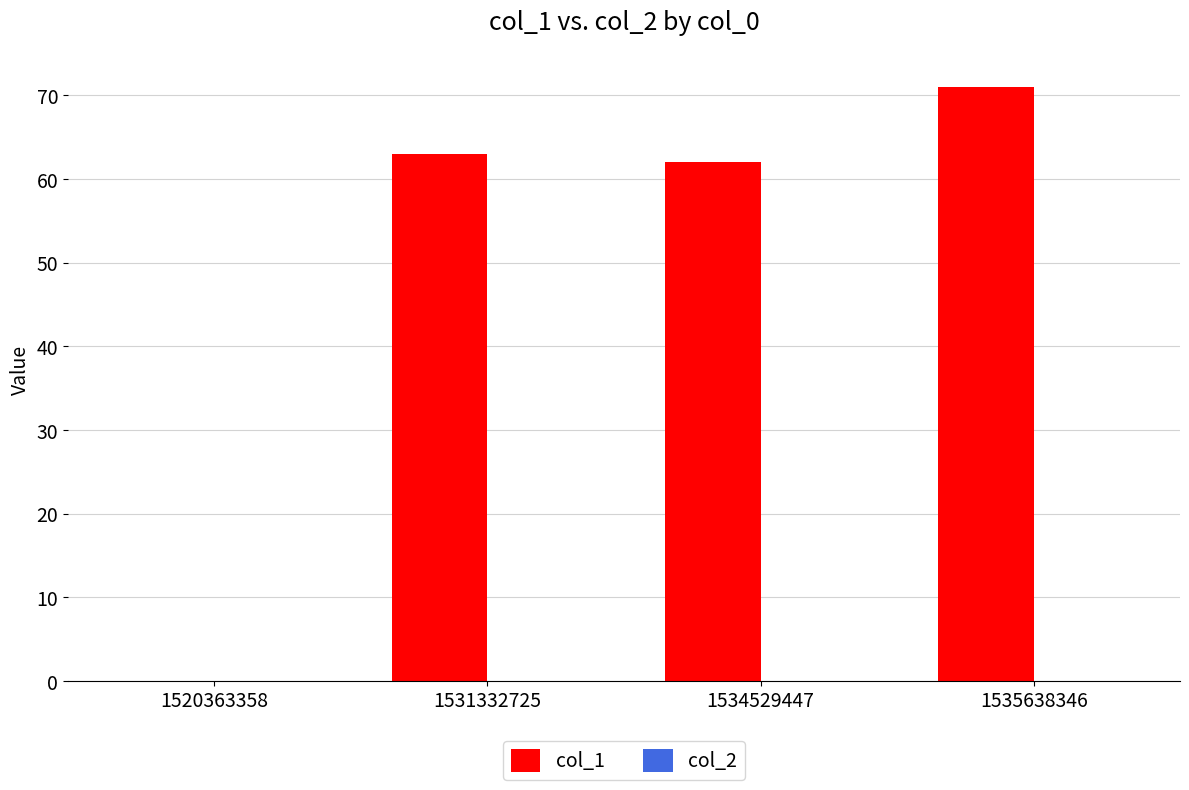

The value at 1534529447 is 91. True or false?

False